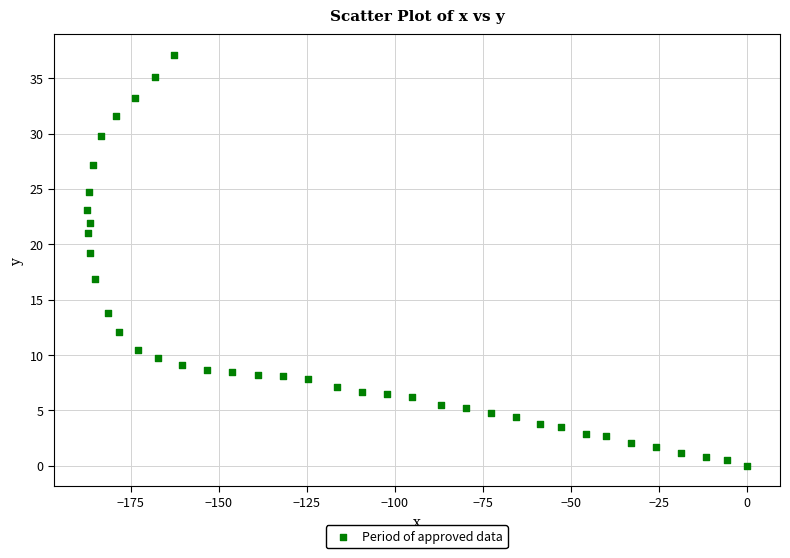

What is the range of X values (max minus min)?

187.4